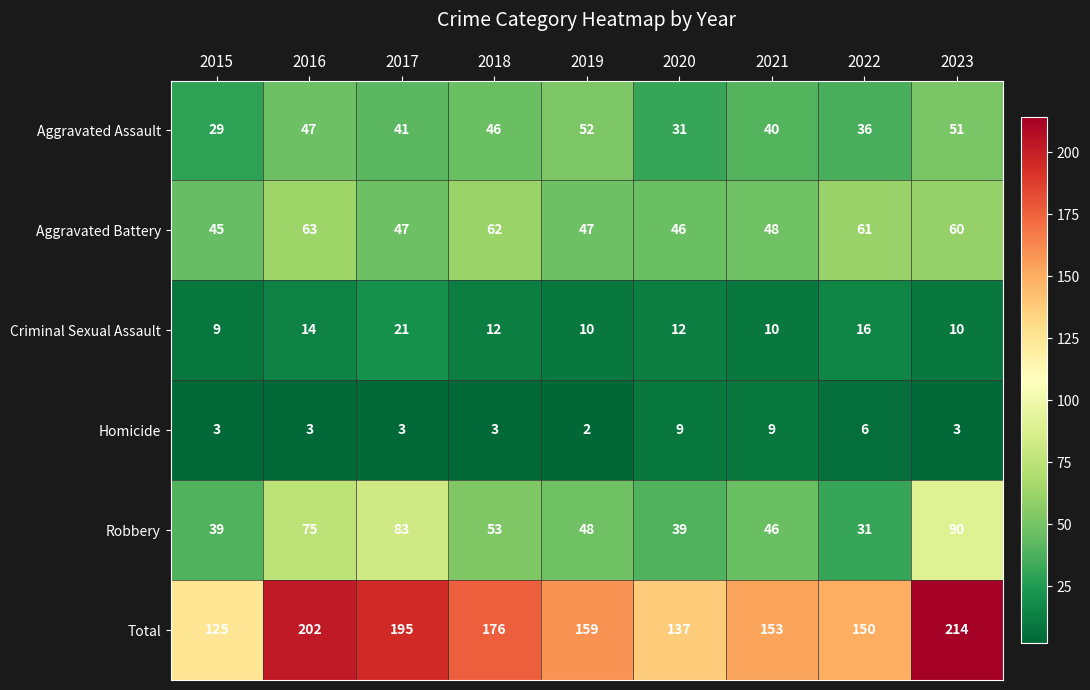

Rank the series by their maximum value, from highest to lowest.

Total, Robbery, Aggravated Battery, Aggravated Assault, Criminal Sexual Assault, Homicide